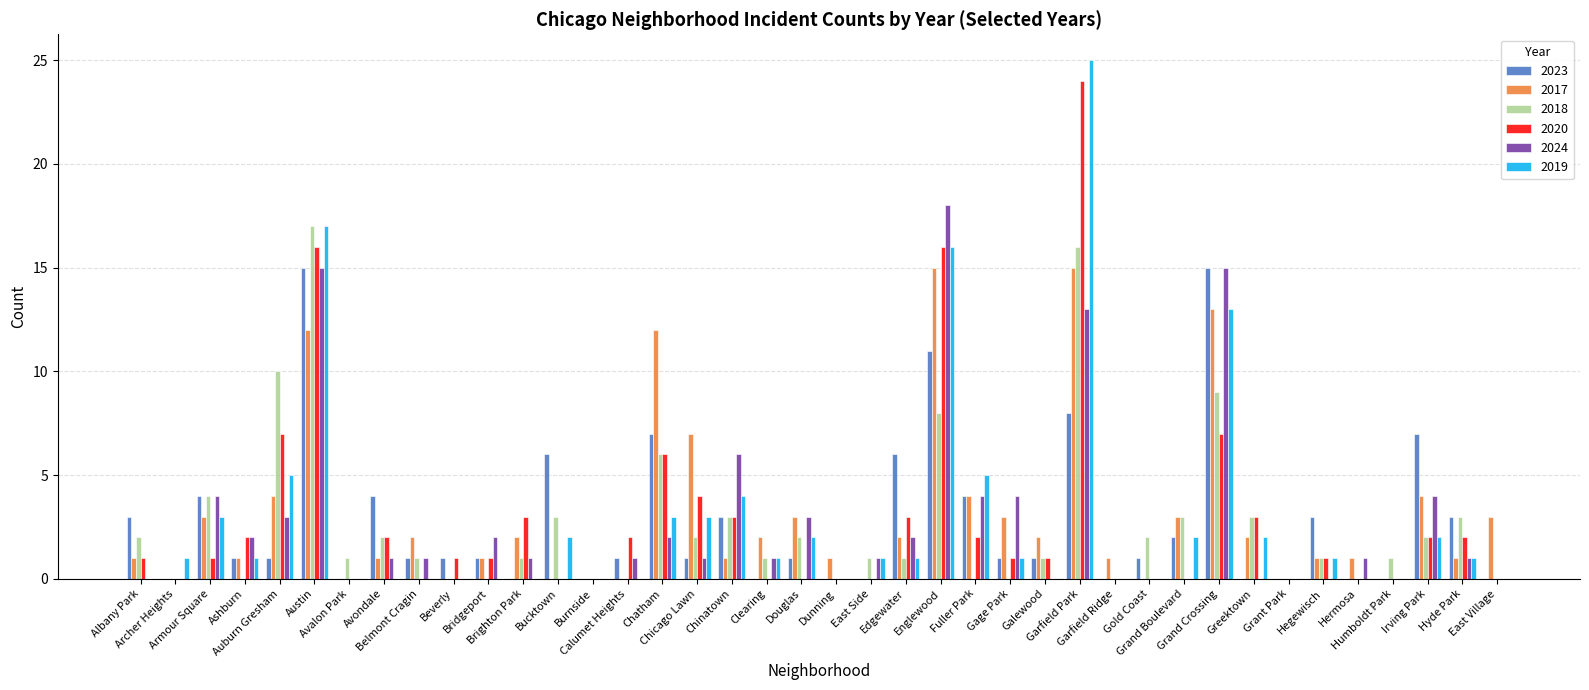

What is the sum of all 2023 values?

112